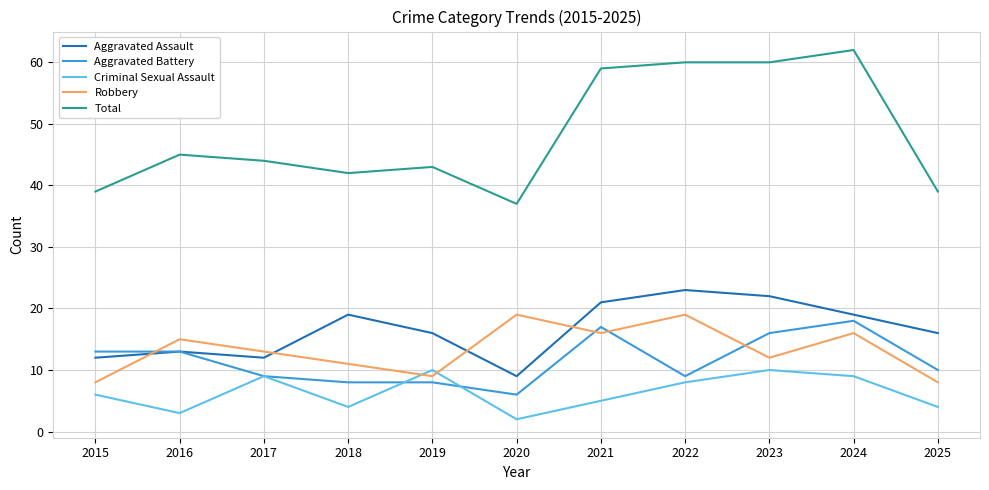

True or false: Total and Criminal Sexual Assault intersect in this chart.

False